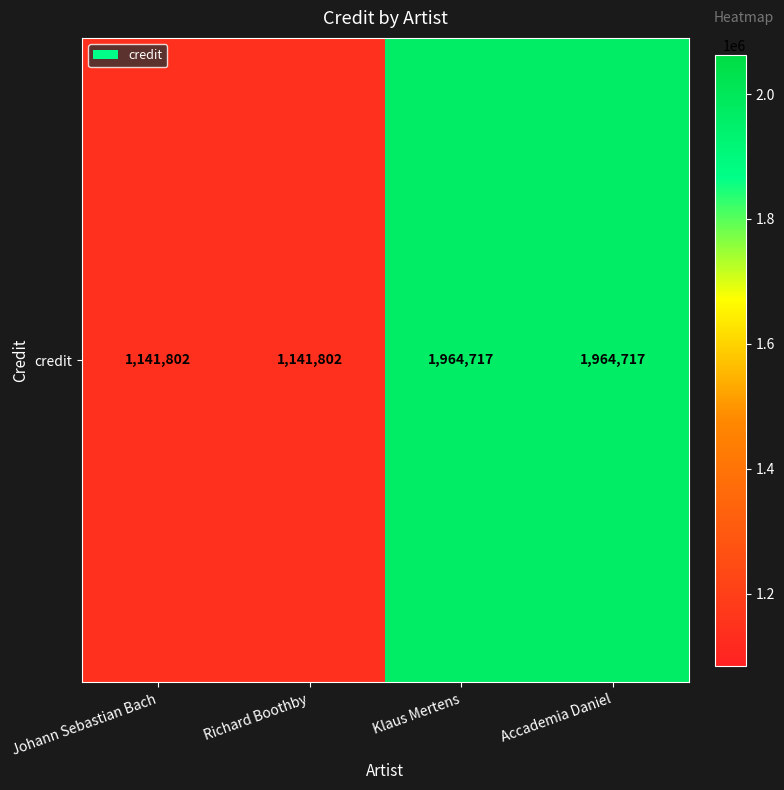

What is the change in value from Johann Sebastian Bach to Klaus Mertens?

+822915